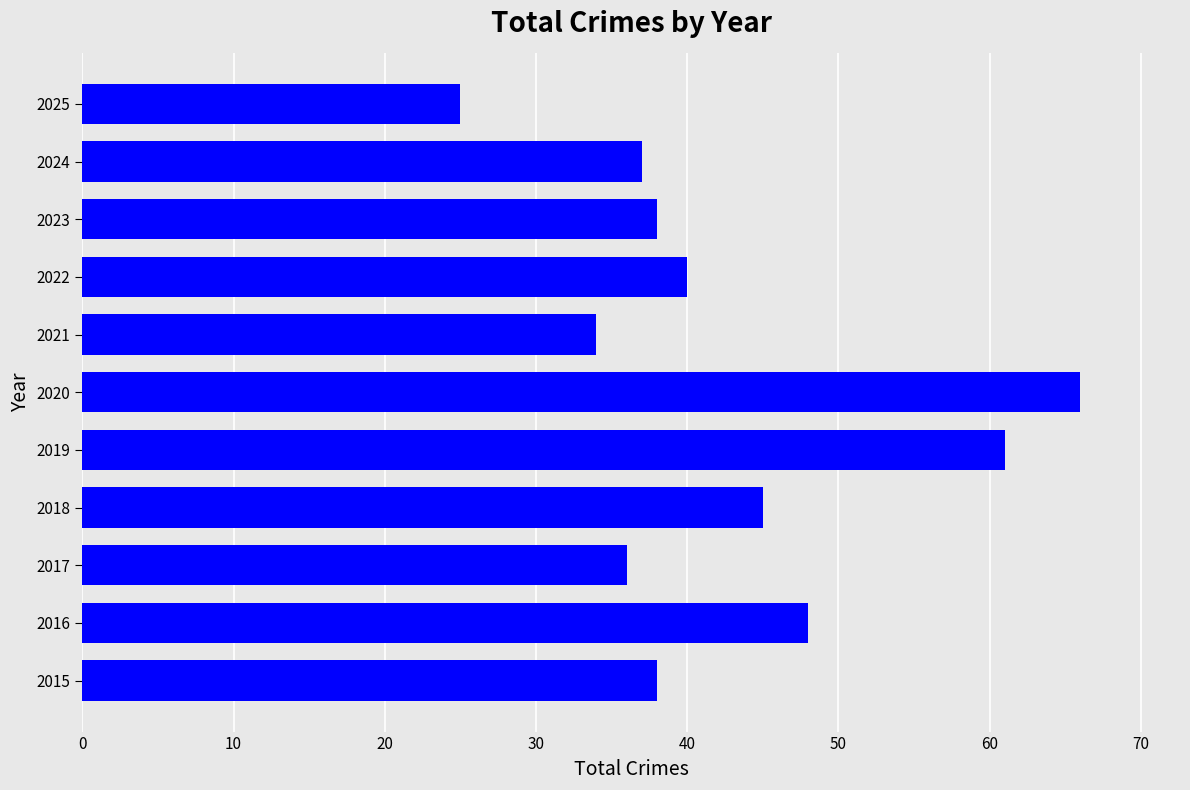

Reading top to bottom, extract all data points from this chart.

25	37	38	40	34	66	61	45	36	48	38